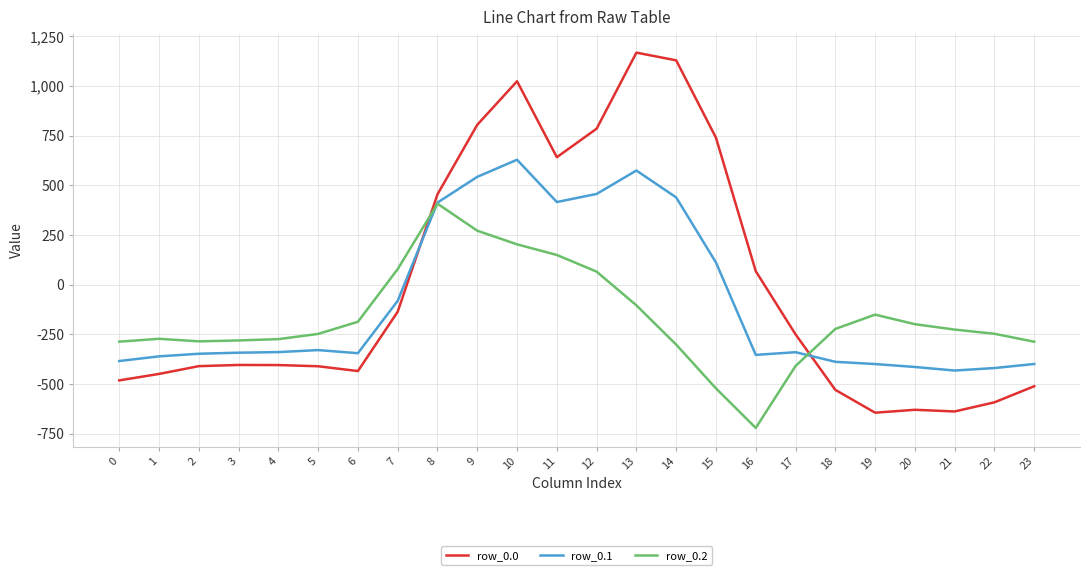

Rank the series by their average value, from highest to lowest.

row_0.0, row_0.1, row_0.2